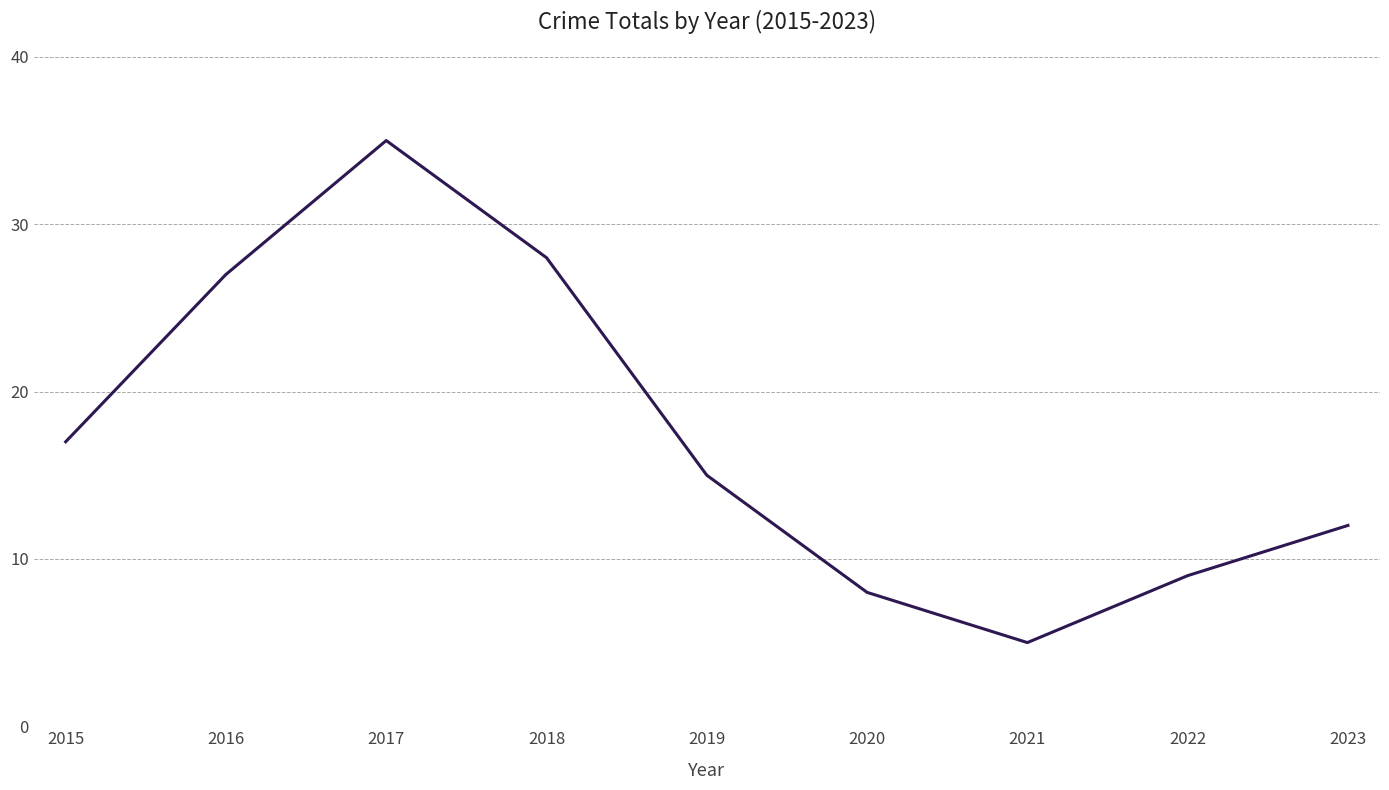

How many lines are shown in the chart?

1